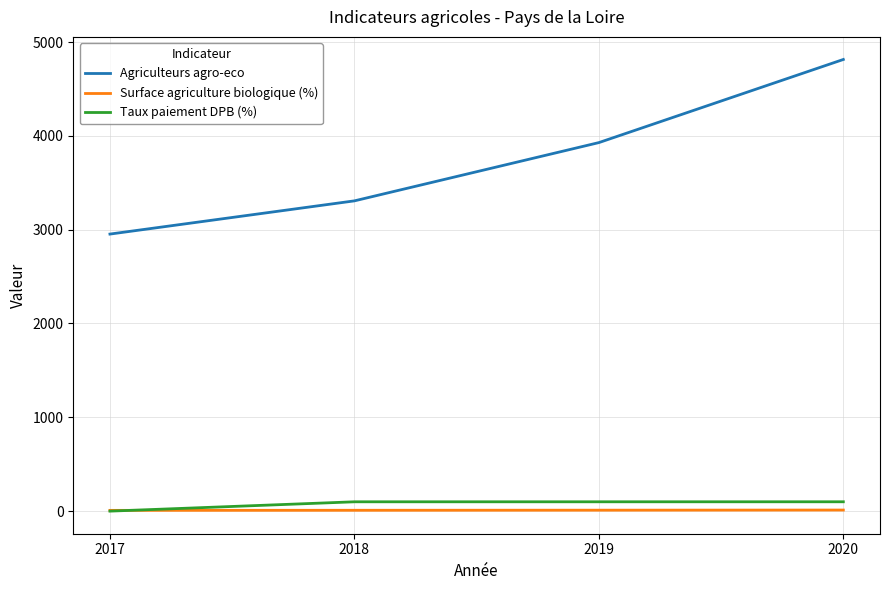

The Taux paiement DPB (%) series shows 99.8 at 2020. True or false?

True